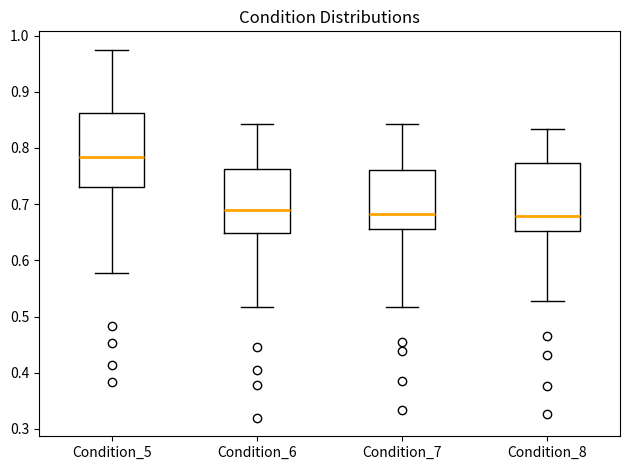

Which box is the tallest, from its lower edge to its upper edge?

Condition_5